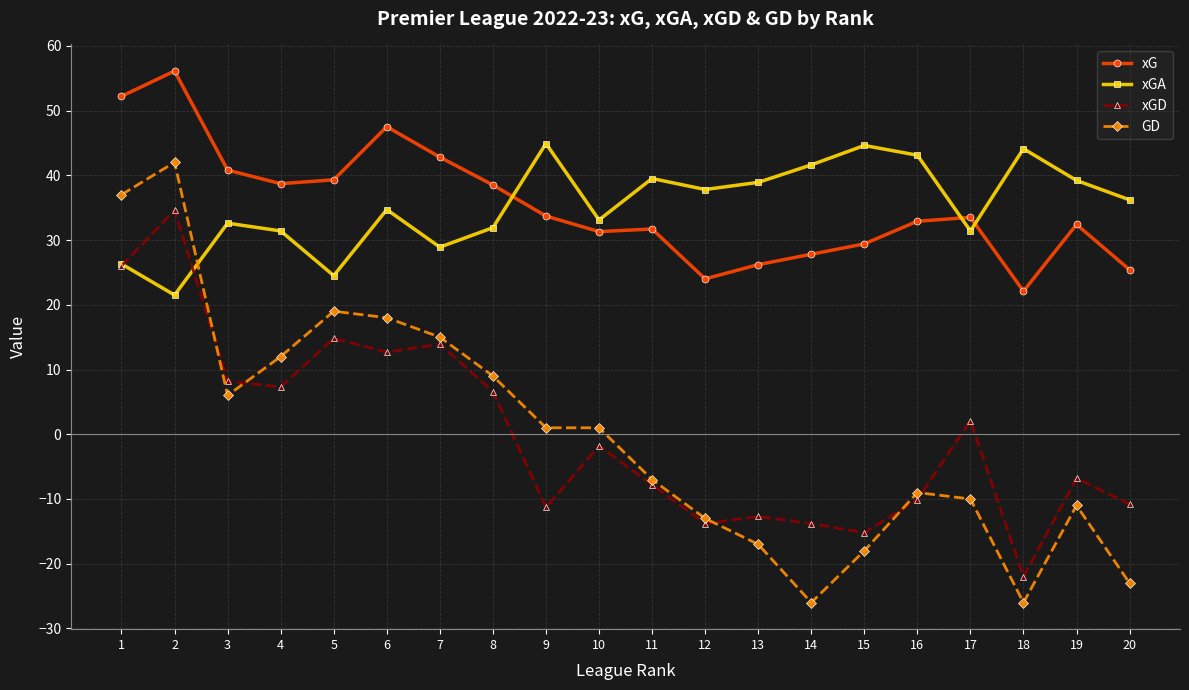

True or false: xG has a value of 36.6 at 12.

False